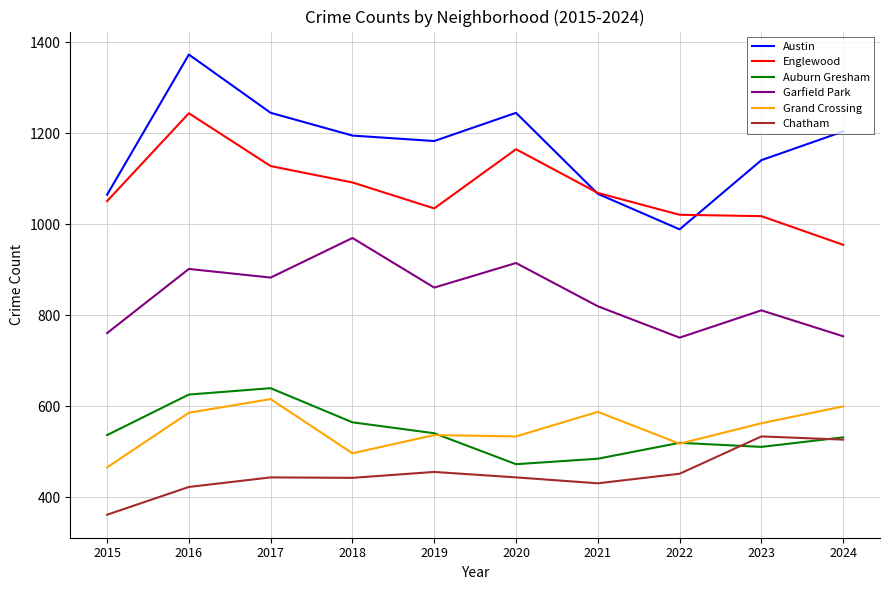

True or false: Grand Crossing and Englewood intersect in this chart.

False